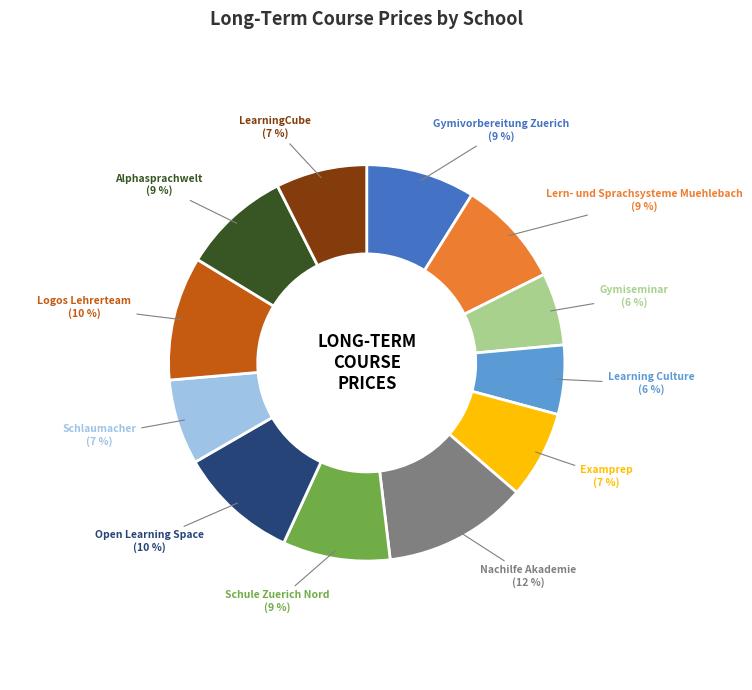

Which has a higher value, Alphasprachwelt or Examprep?

Alphasprachwelt